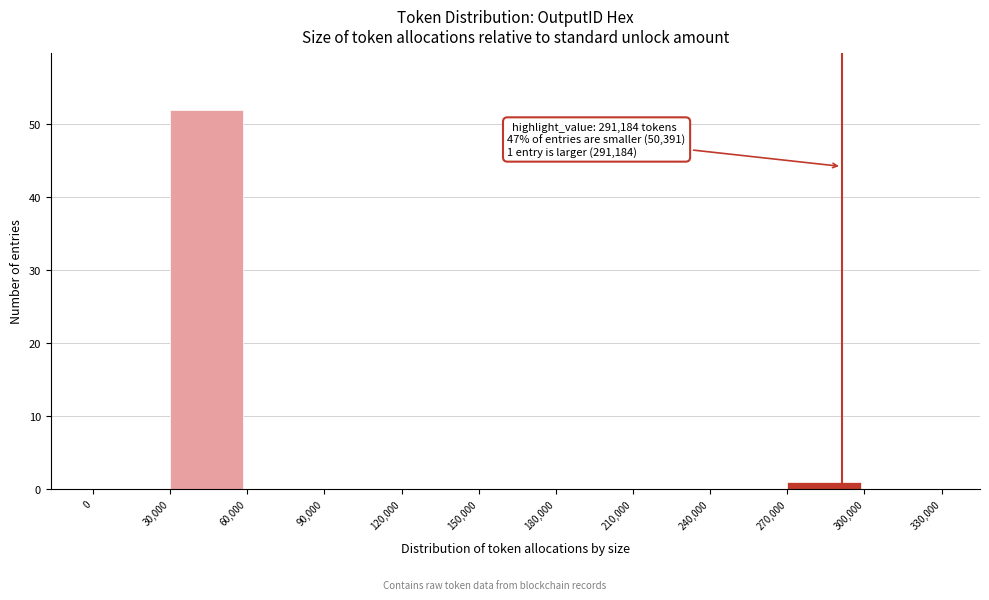

Over which range of the x-axis is the bar tallest?

30,000 to 60,000